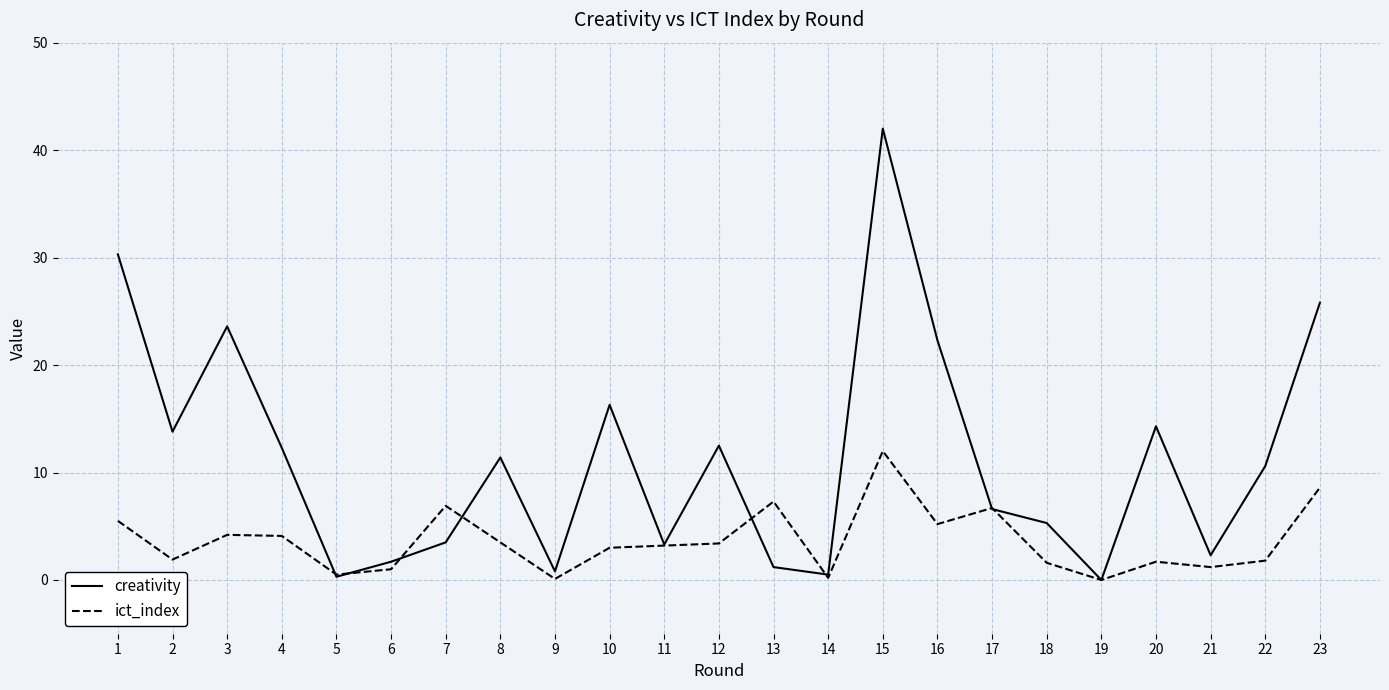

Does the chart have visible grid lines?

Yes